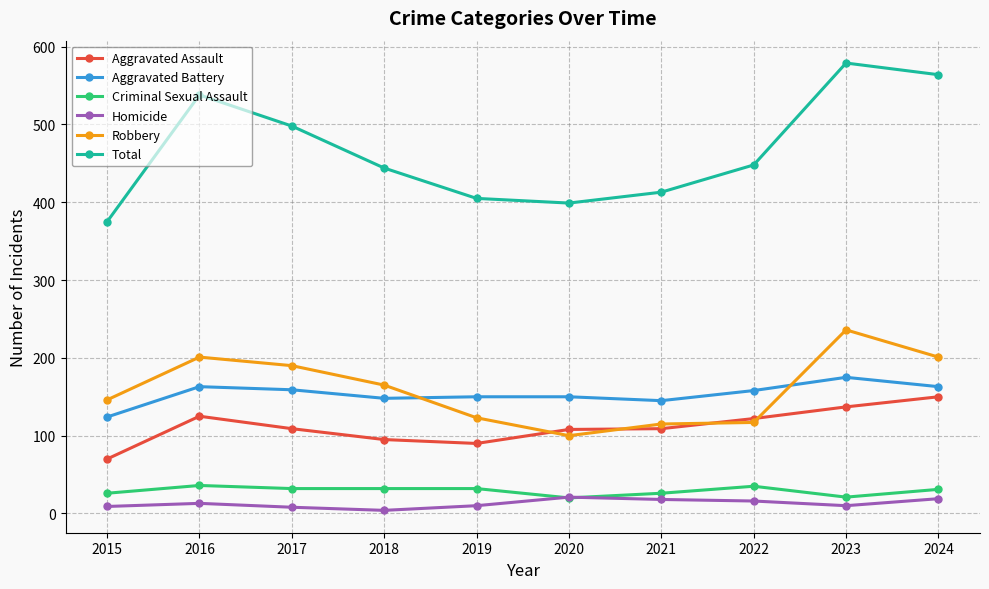

What is the average value of the Aggravated Battery series?

154